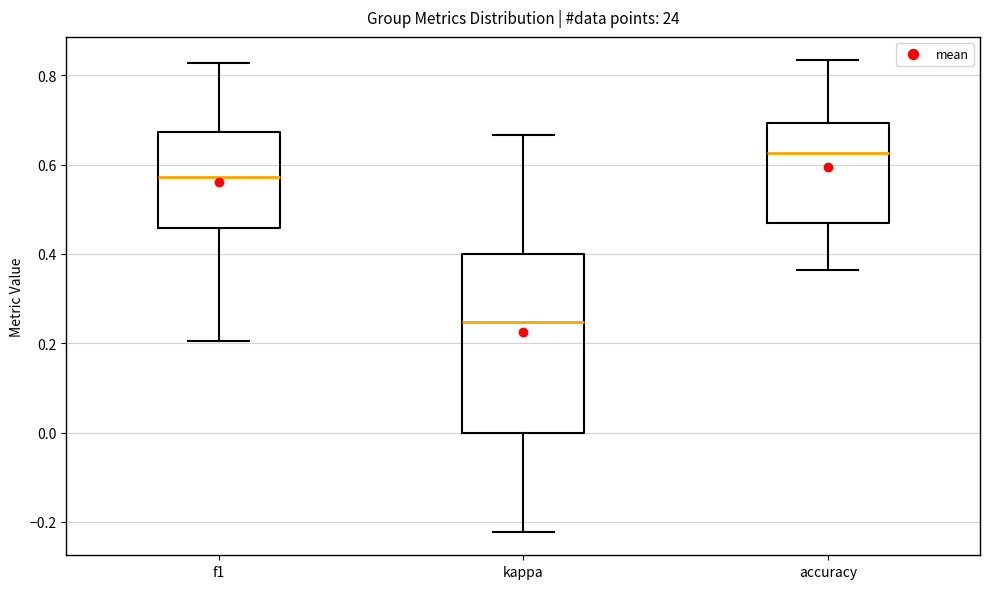

Comparing the boxes themselves (not the whiskers), which one is the tallest?

kappa